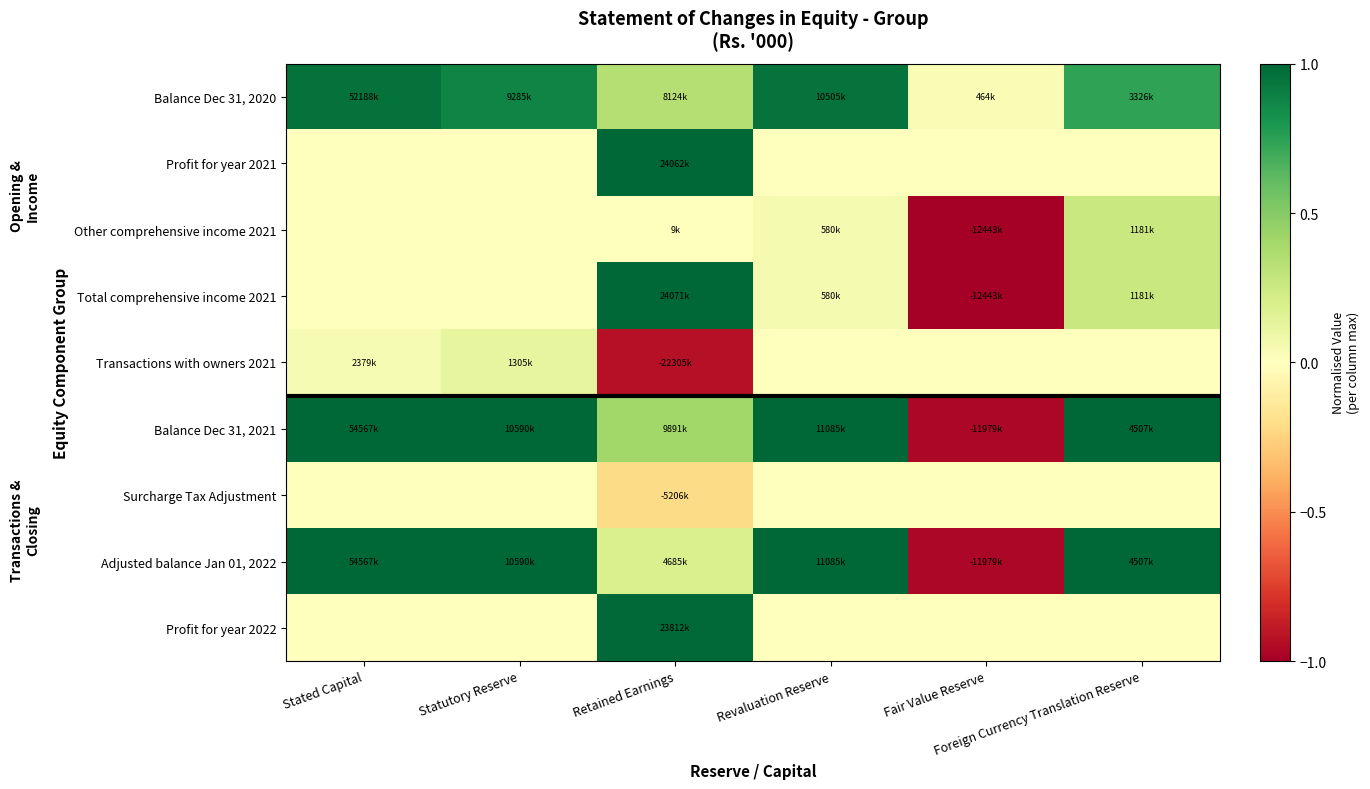

What is the difference between the highest and lowest values at Foreign Currency Translation Reserve?

1.0